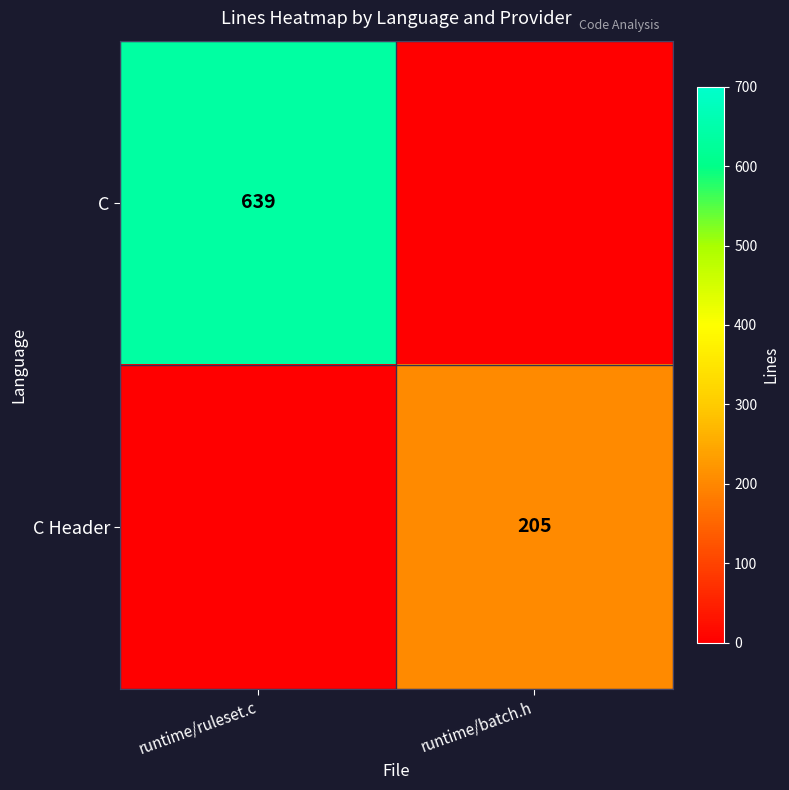

Is it true that C Header equals 205 at runtime/batch.h?

True